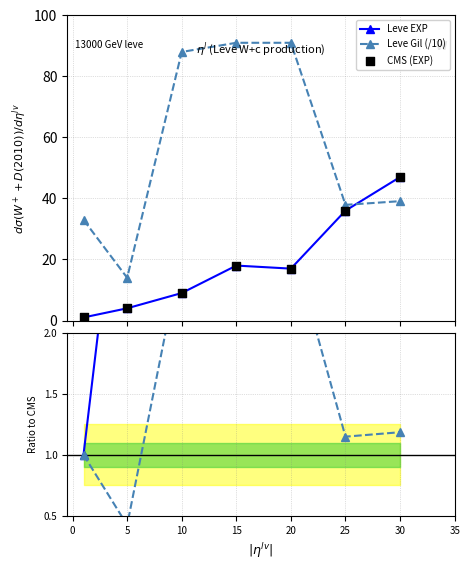

Which series reaches the maximum Y coordinate?

Leve Gil (/10)